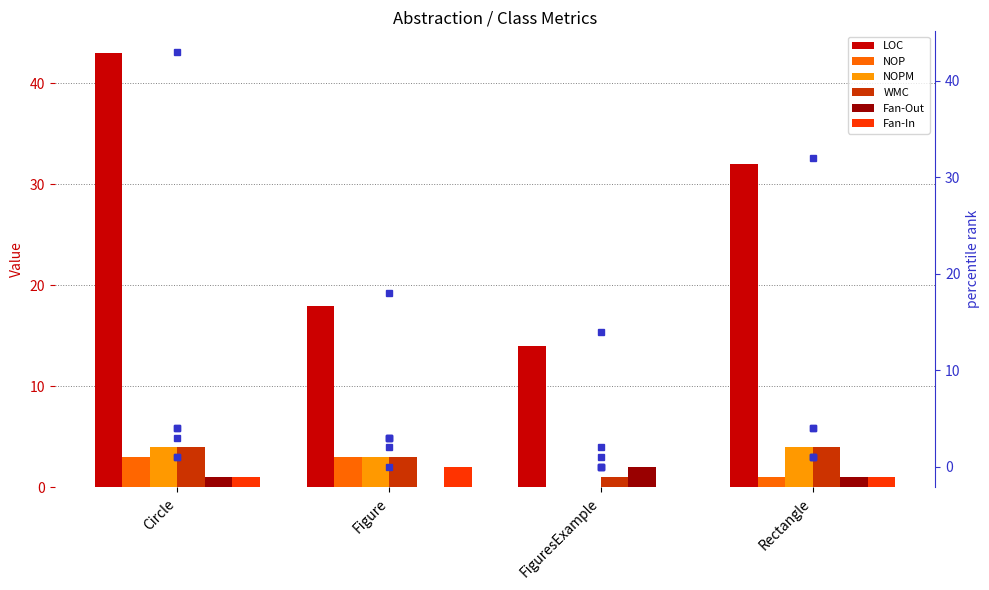

Rank the series at Circle from lowest to highest value.

Fan-Out, Fan-In, NOP, NOPM, WMC, LOC